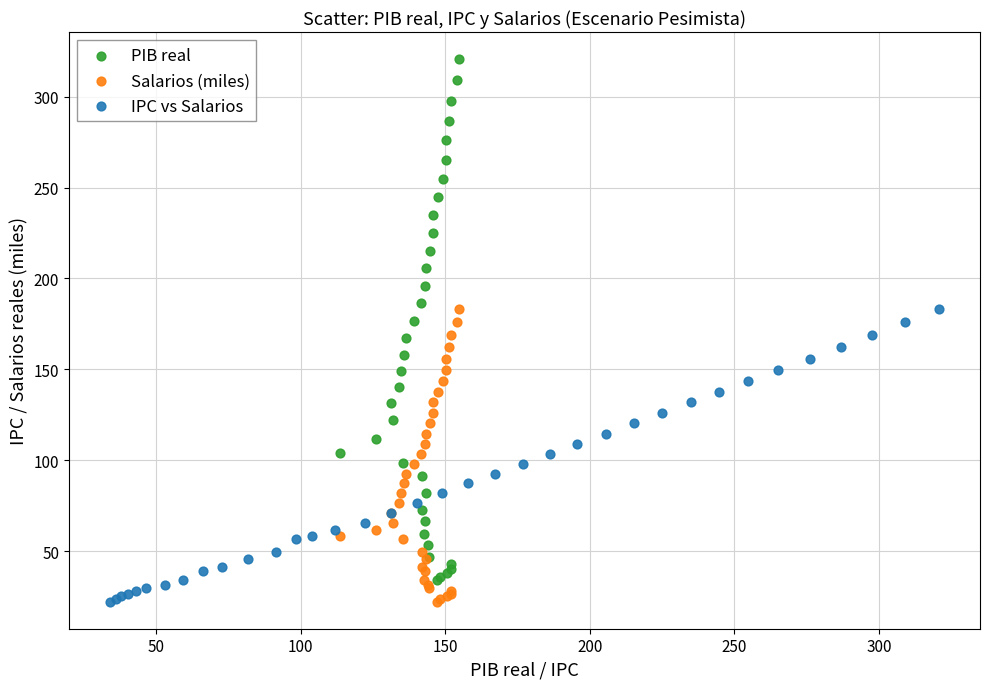

What are all the series names shown in the legend?

PIB real, Salarios (miles), IPC vs Salarios